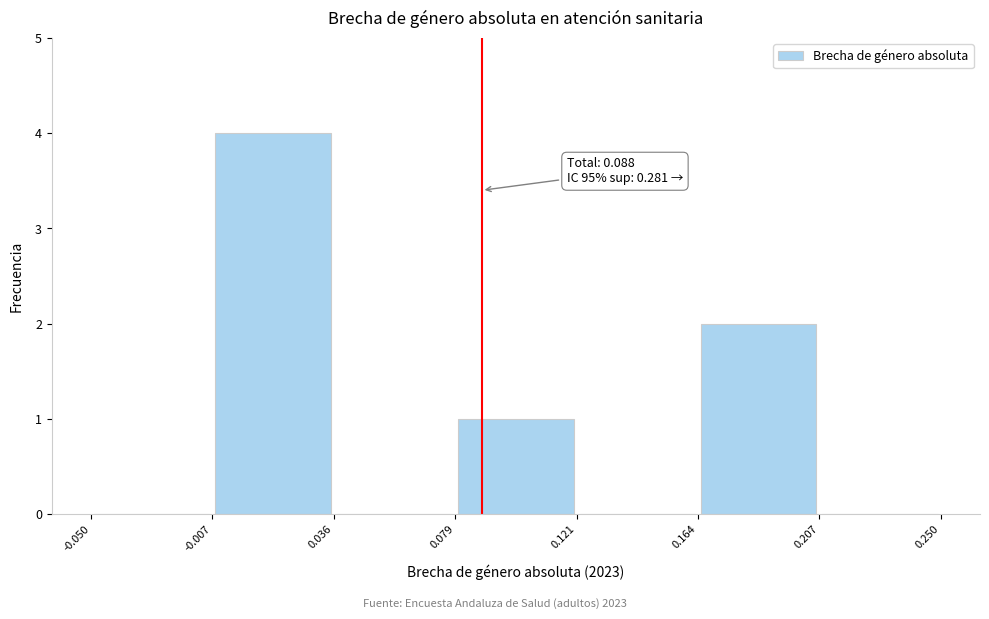

Over which range of the x-axis is the bar tallest?

-0.007 to 0.036